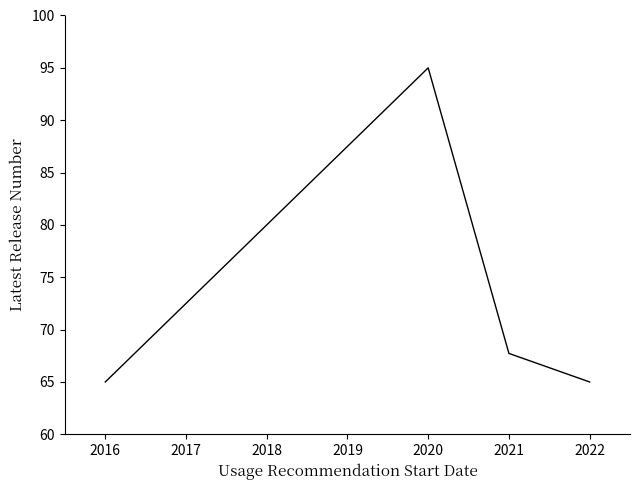

How many values exceed 67?

2